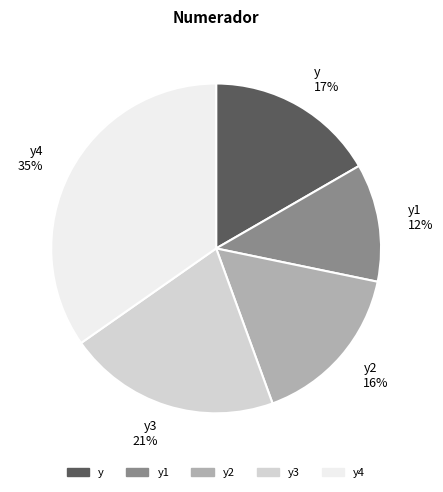

Count the number of slices in the pie.

5